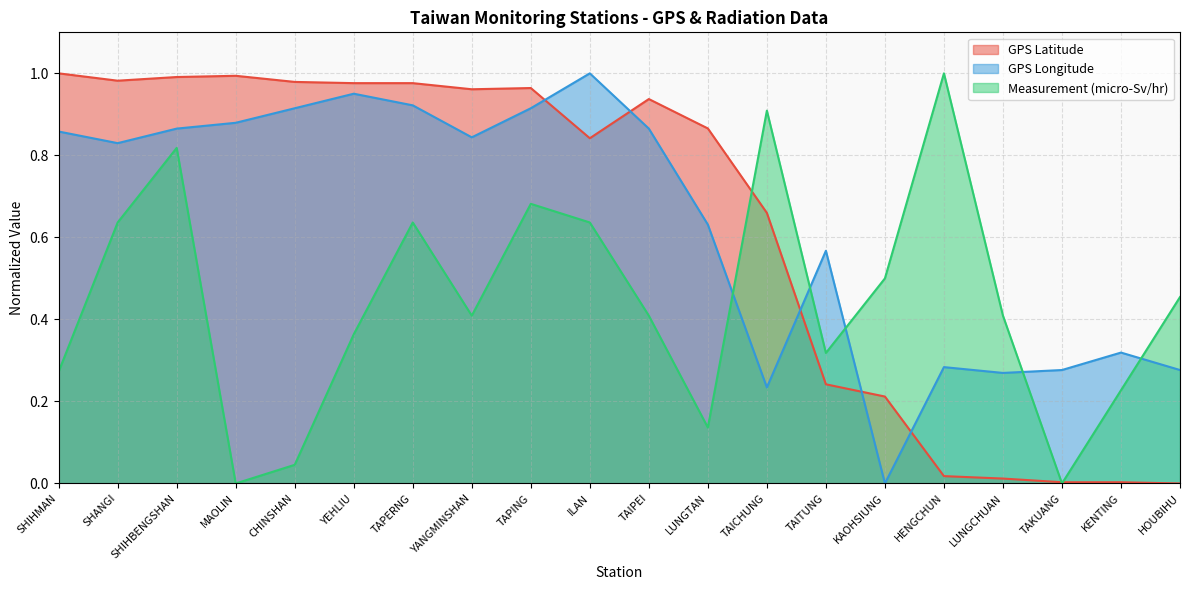

The value of GPS Latitude at KAOHSIUNG is 0.2. True or false?

True